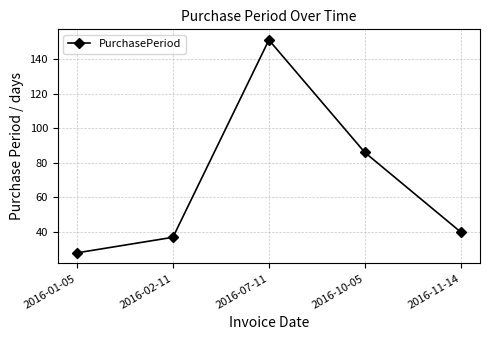

True or false: the data has more than 0 interior local peaks.

True